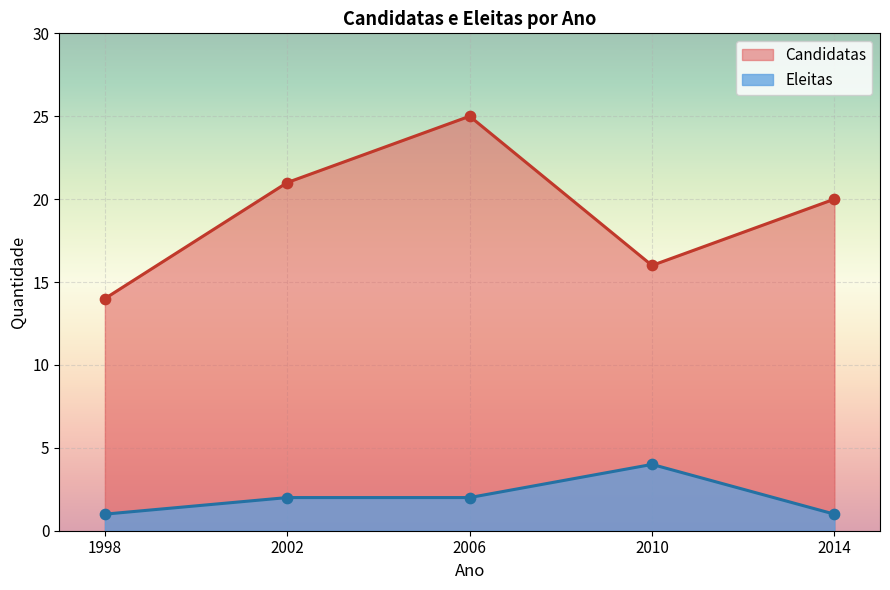

What are all the series names shown in the legend?

Candidatas, Eleitas